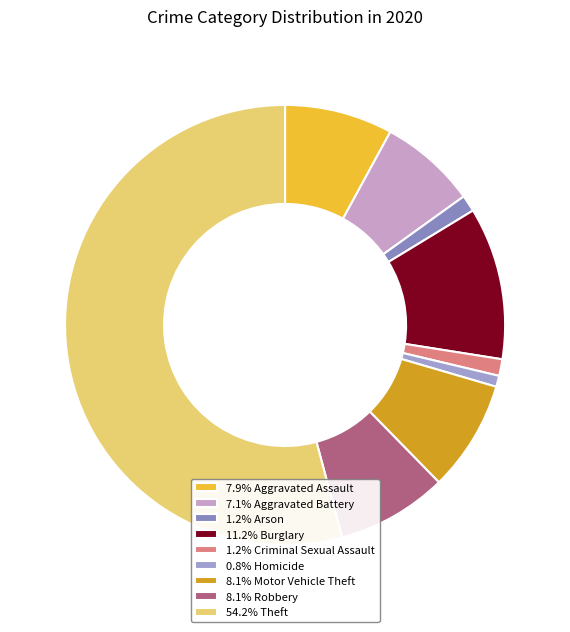

Count the number of slices in the pie.

9